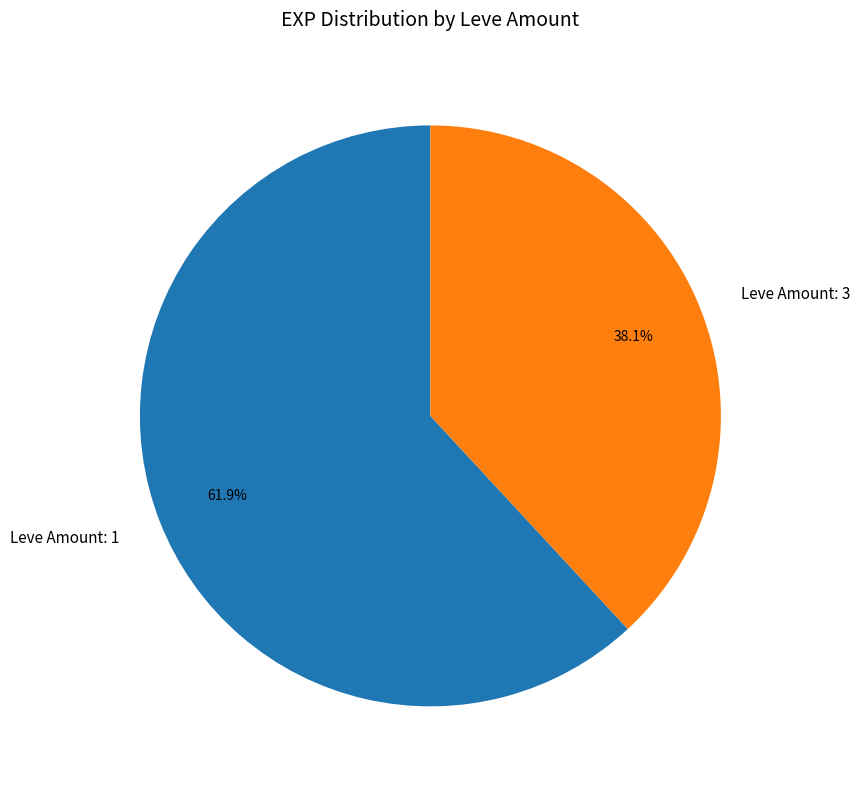

What percentage is NOT represented by Leve Amount: 1?

38.1%